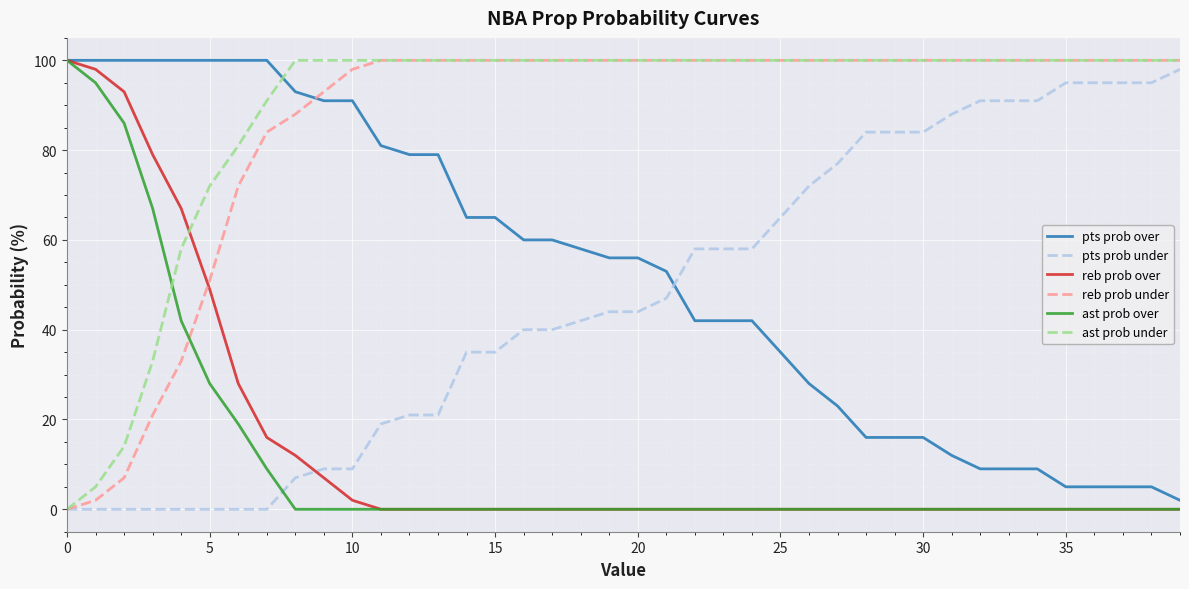

Does the chart display data point markers on the line(s)?

No